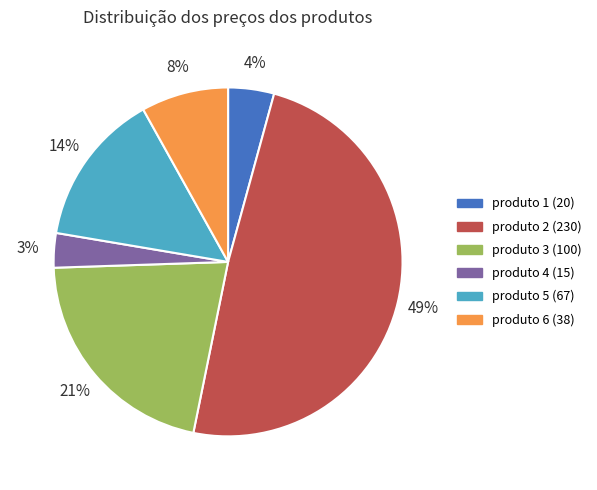

Combined, do produto 4 (15) and produto 5 (67) account for over 50%?

No